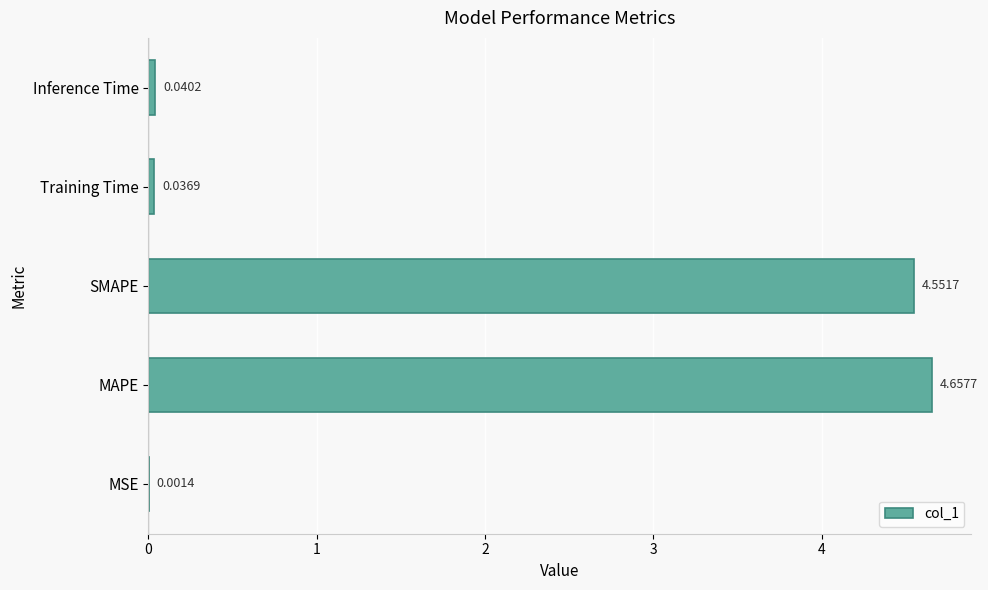

Are the bars horizontal?

Yes